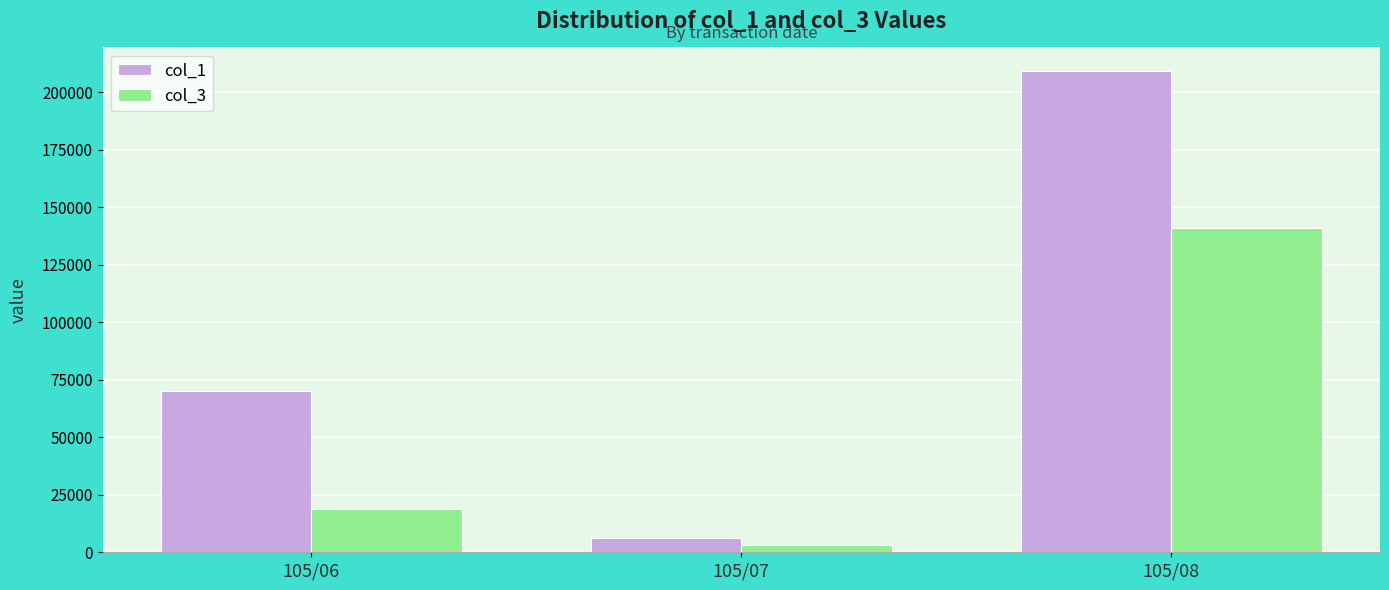

What is the total value across all series at 105/06?

89000